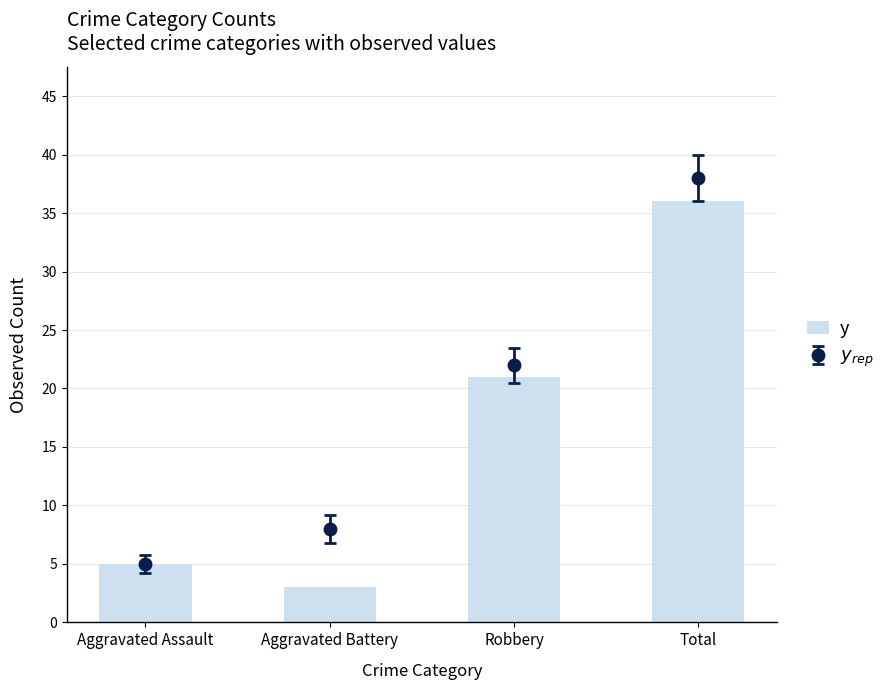

What is the ratio of the value at Aggravated Assault to the value at Aggravated Battery?

1.7